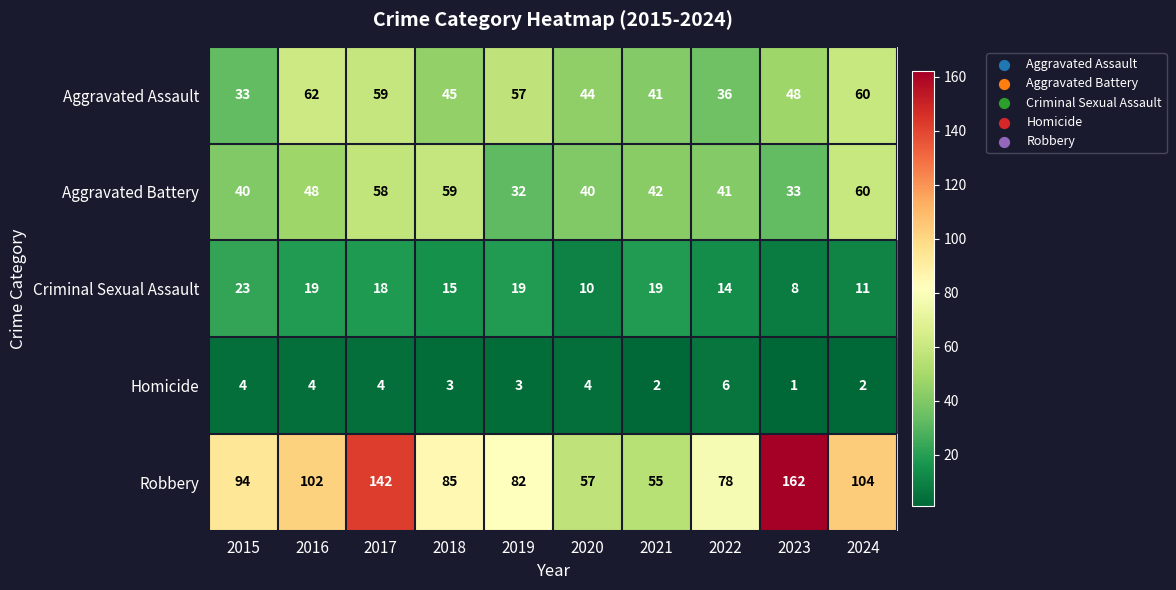

The value of Robbery at 2016 is 102. True or false?

True